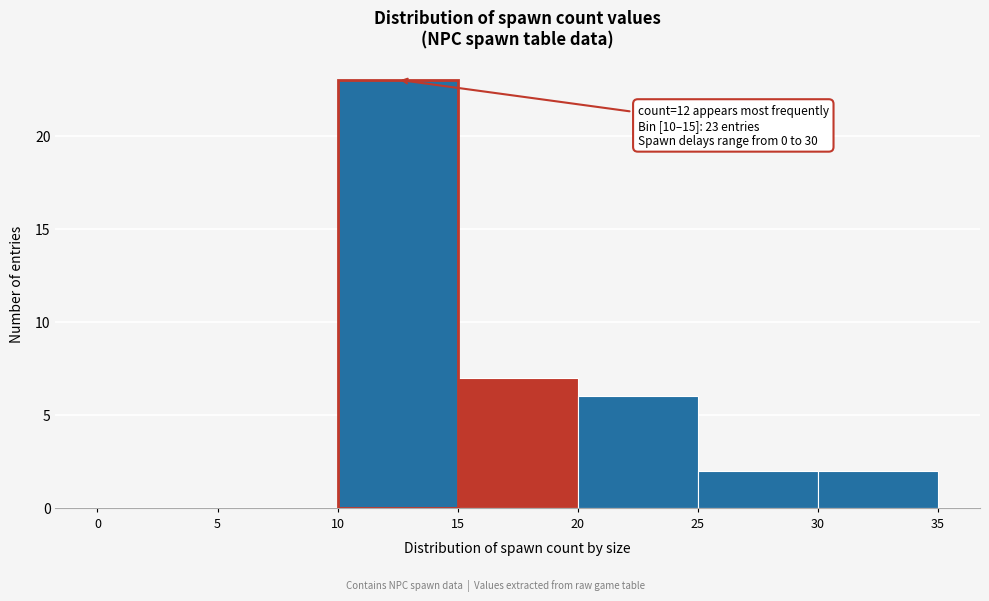

Which range on the x-axis has the tallest bar?

10 to 15